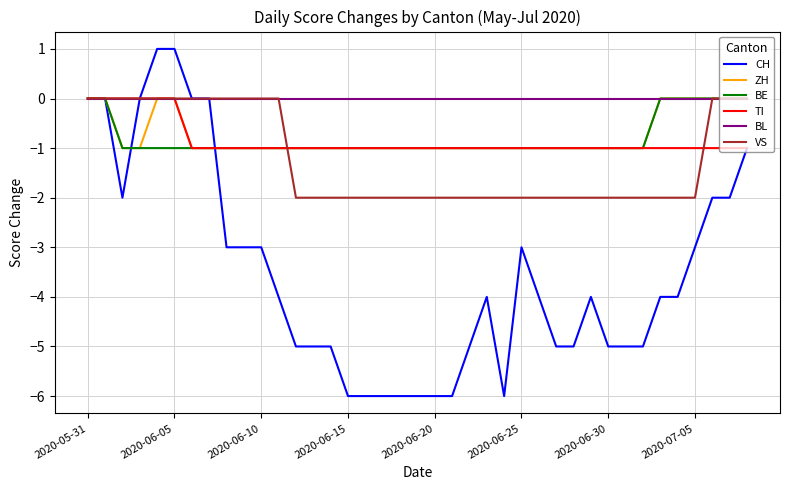

Which series has the largest range (max minus min)?

CH